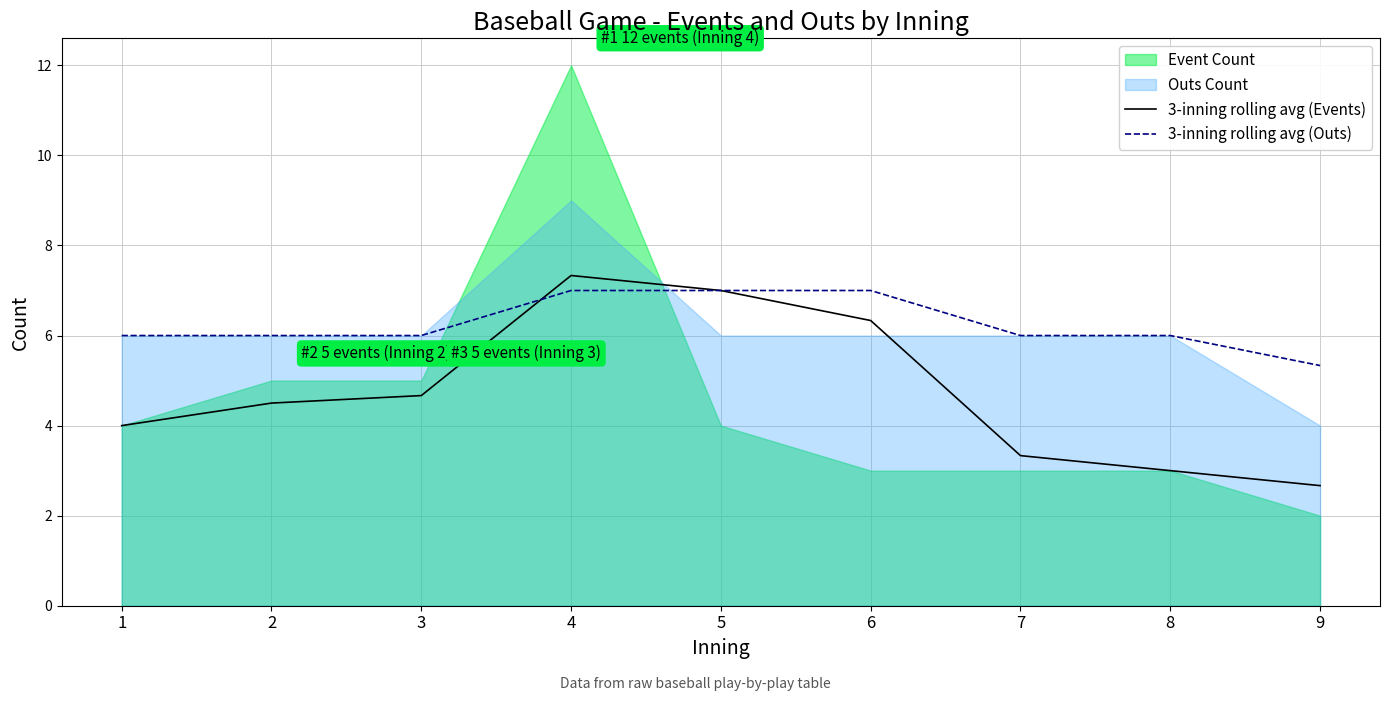

Where is 3-inning rolling avg (Events) nearest to the value 5?

3